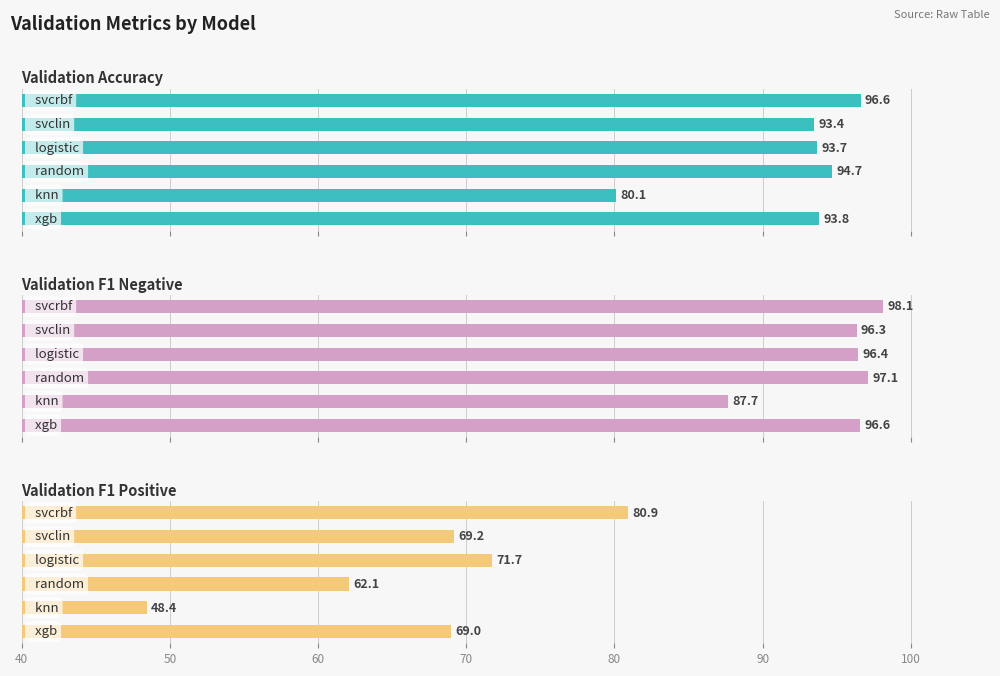

Is it true that Validation F1 Positive equals 47.7 at 90?

False